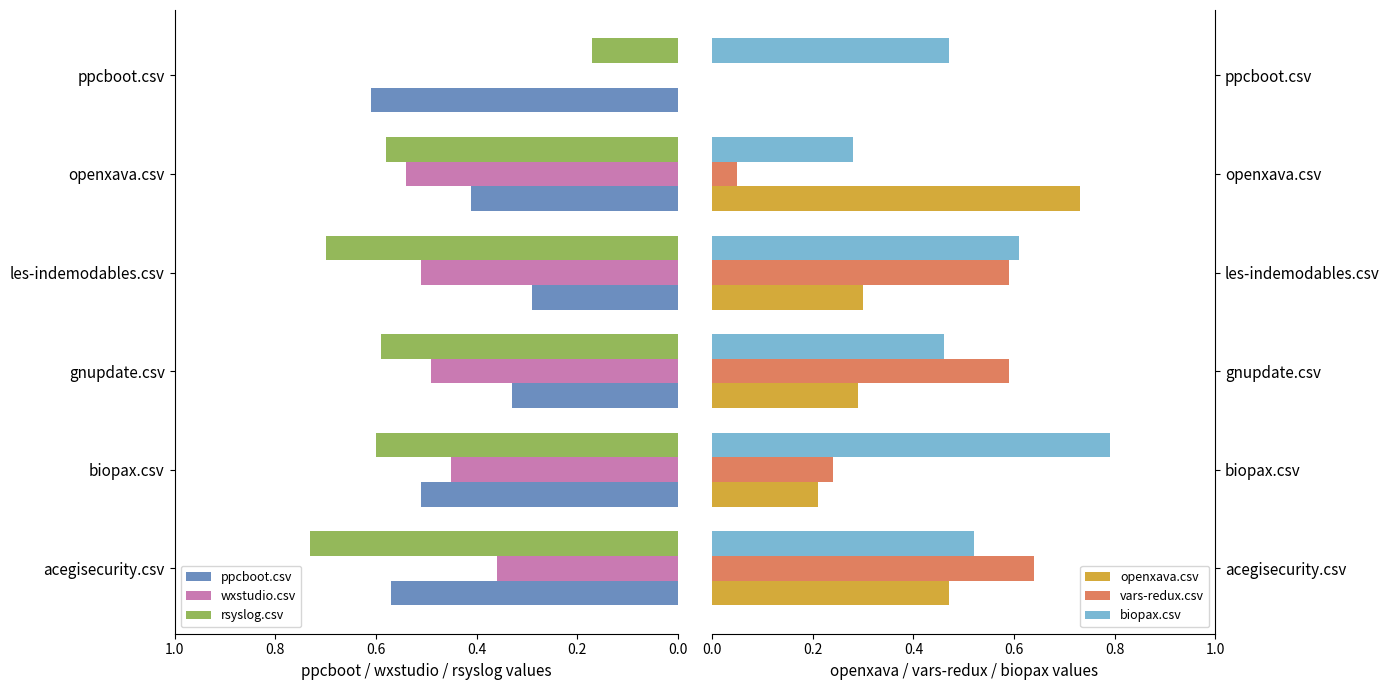

What is the difference between the maximum and minimum values in the vars-redux.csv series?

0.6